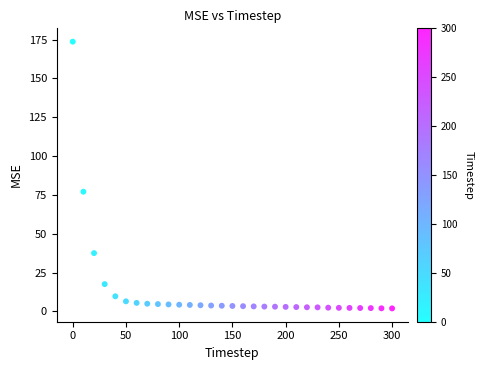

What is the range of X values (max minus min)?

300.0